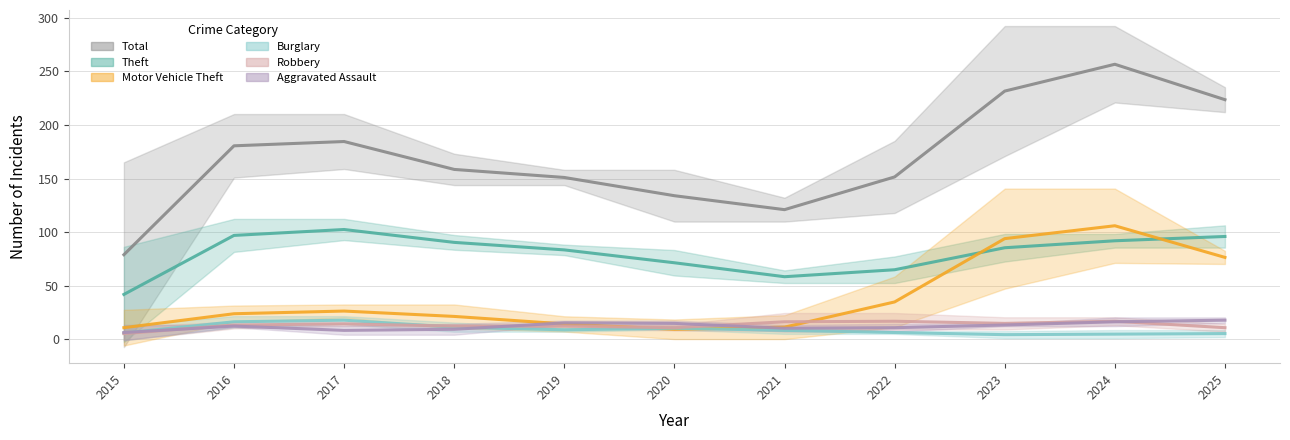

Where is Burglary nearest to the value 11?

2018